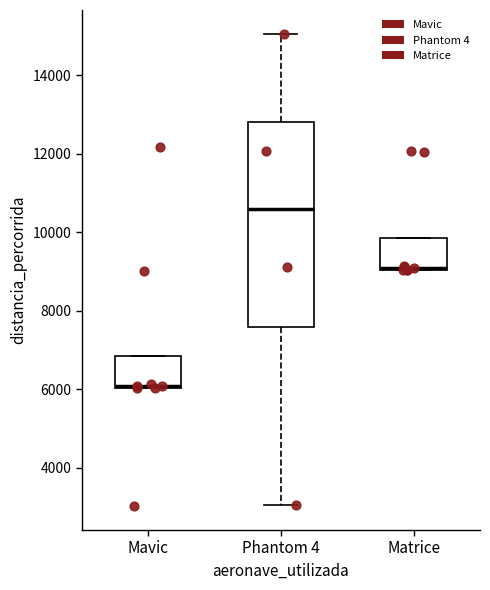

Where is the upper edge of the box for Phantom 4 on the y-axis? The values are not printed on the chart, so give them approximately, as read against the axis.

12800